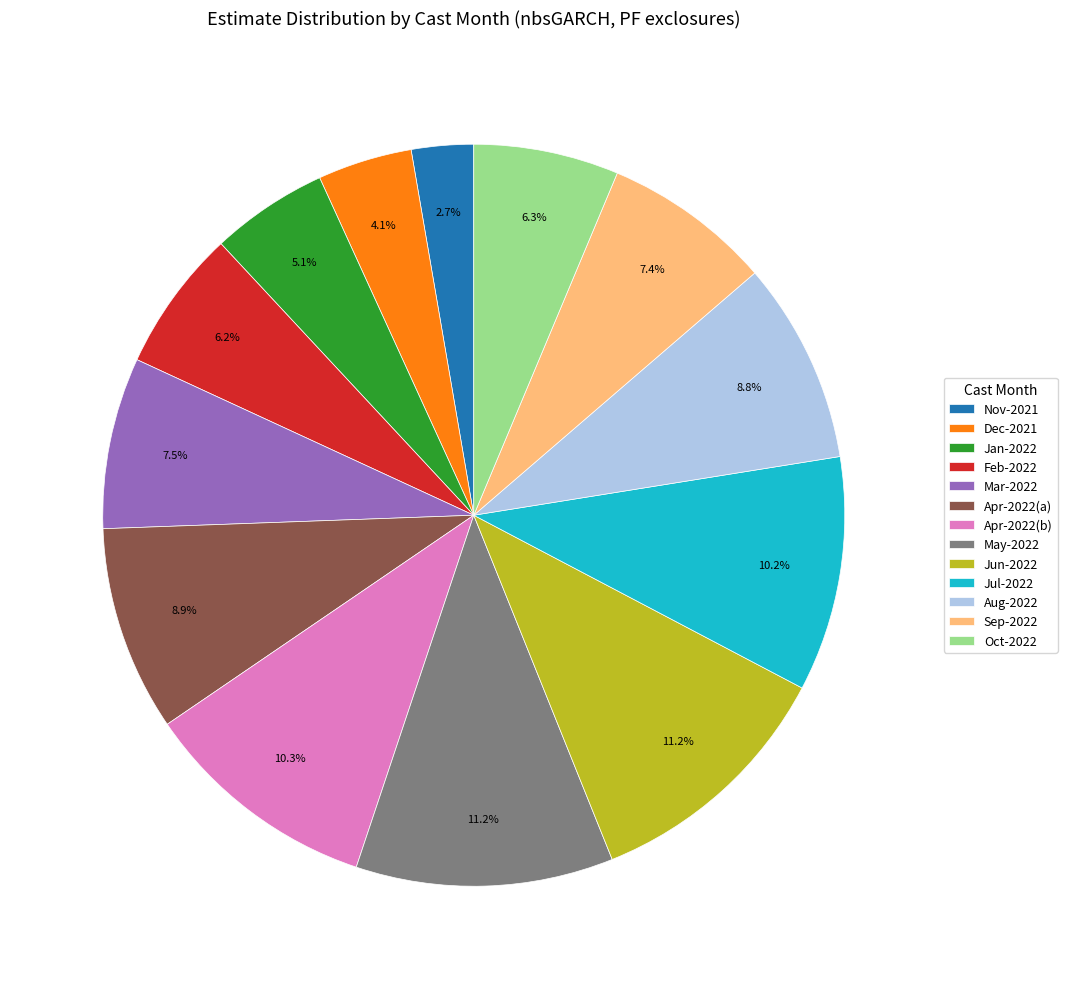

Do Jul-2022 and Mar-2022 together represent more than half of the pie?

No